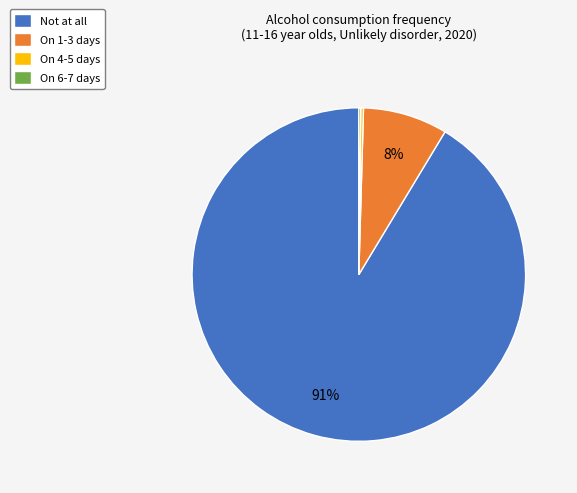

To the nearest percent, what is the combined percentage of Not at all and On 1-3 days?

100%